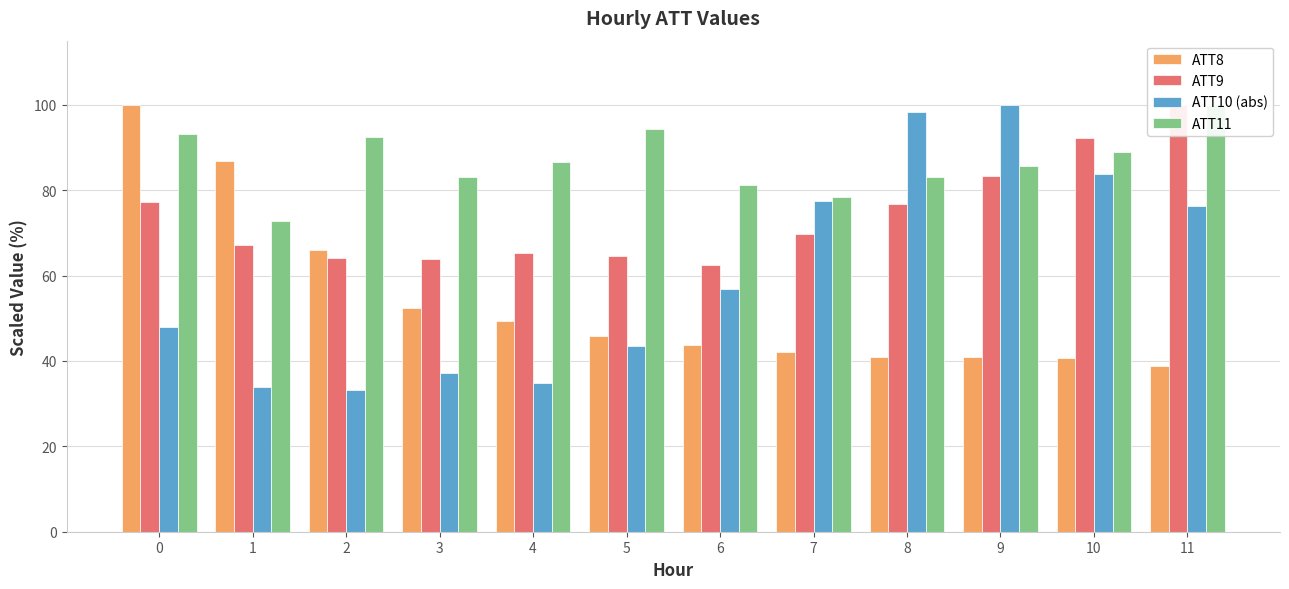

Which series has the largest range (max minus min)?

ATT10 (abs)